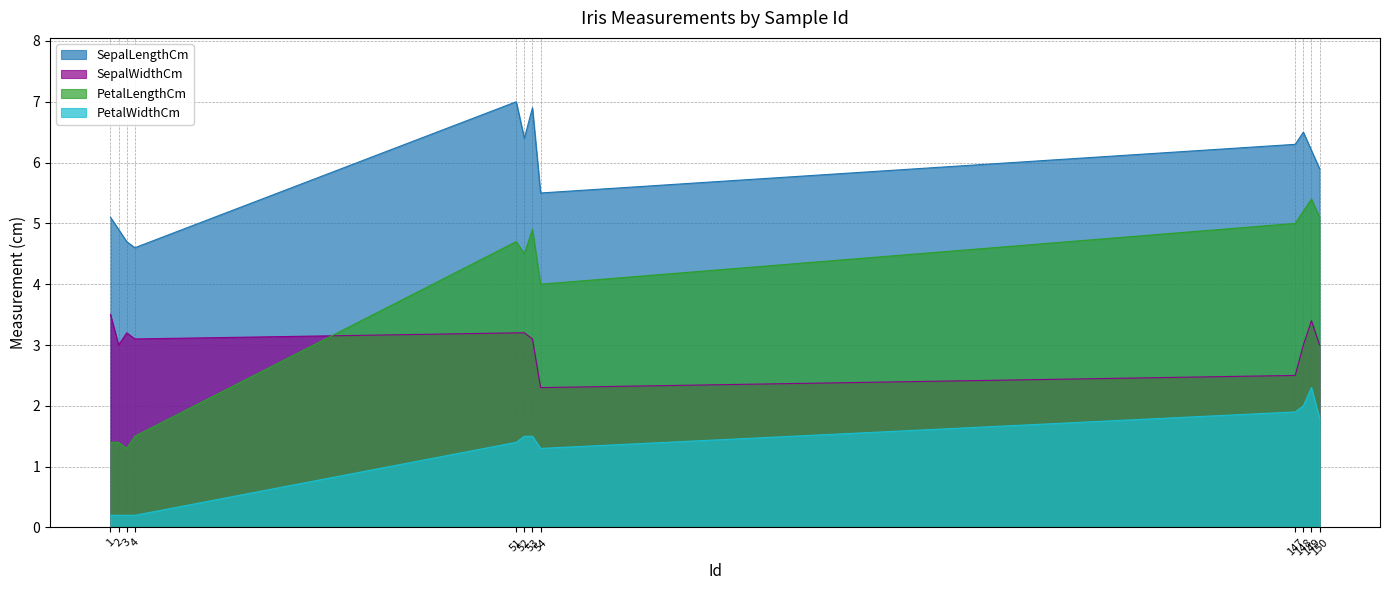

Rank the series at 3 from lowest to highest value.

PetalWidthCm, PetalLengthCm, SepalWidthCm, SepalLengthCm